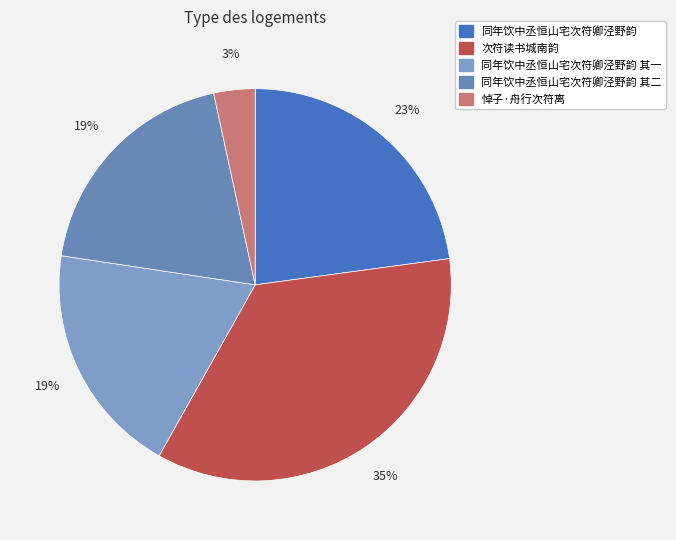

How many slices are in this pie chart?

5